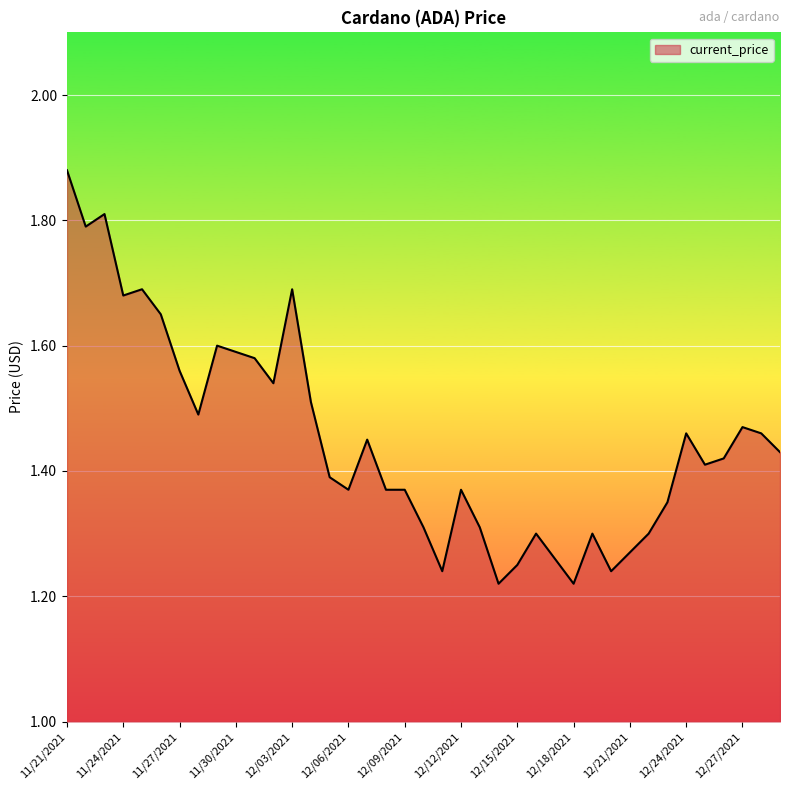

What is the difference between the maximum and minimum values?

0.7